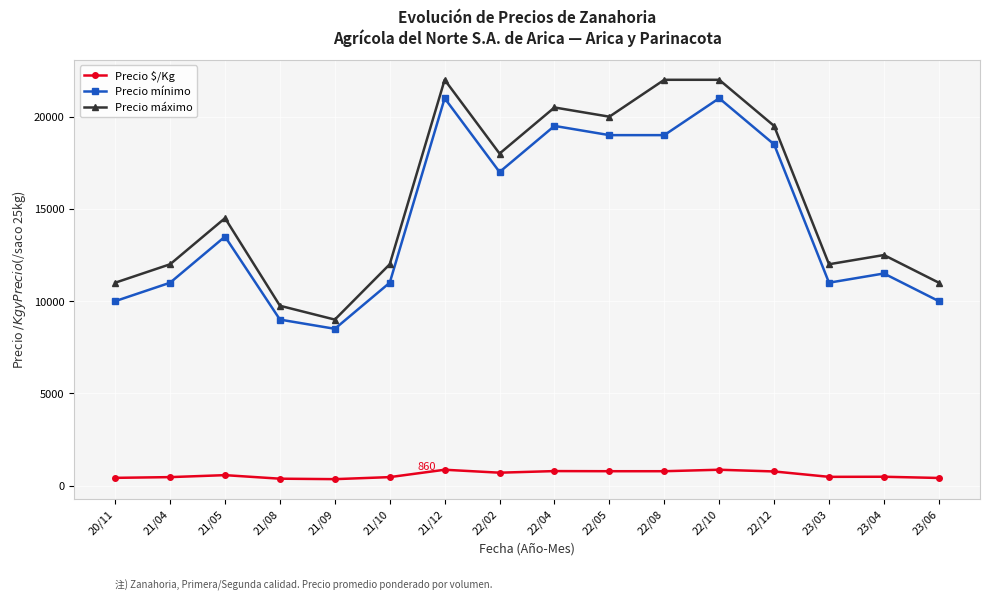

What position from the left is 22/02?

8